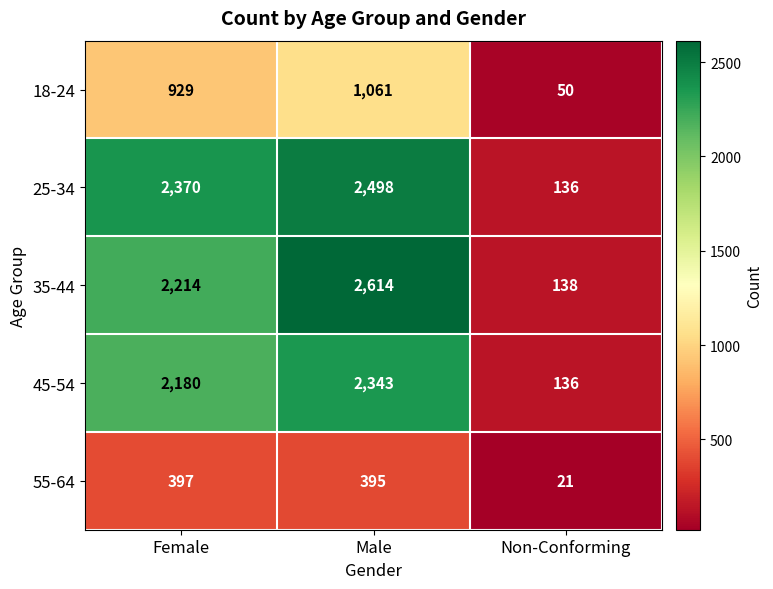

The value of 18-24 at Non-Conforming is 50. True or false?

True